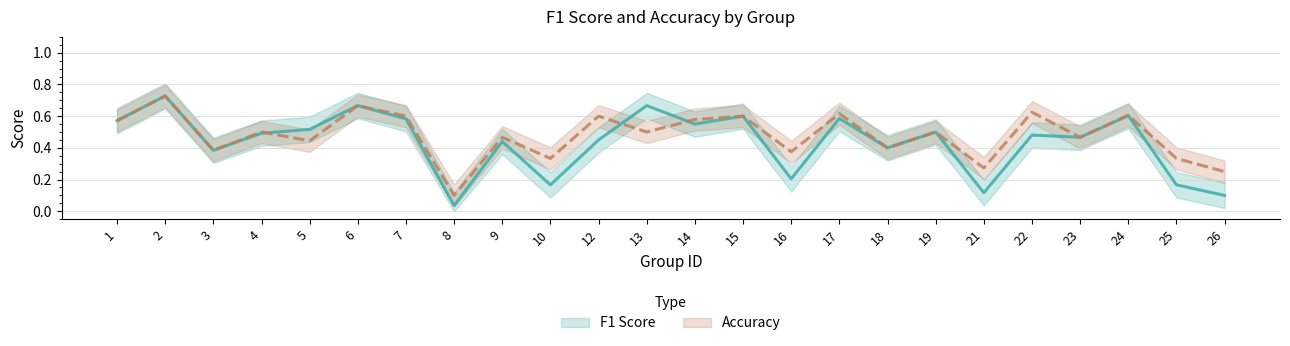

What is the greatest value displayed?

0.7